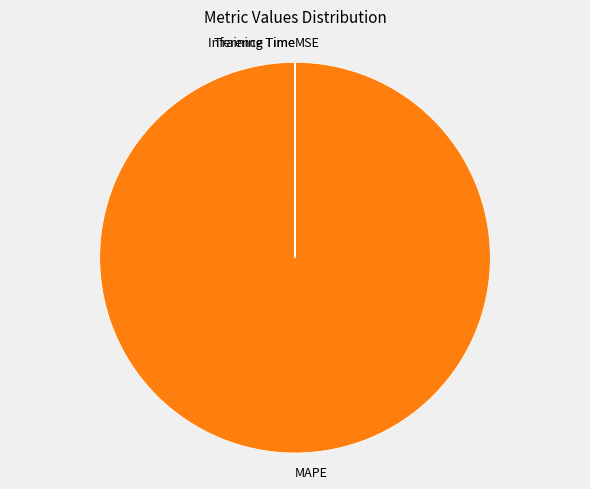

The MAPE slice represents 92% of the pie. True or false?

False